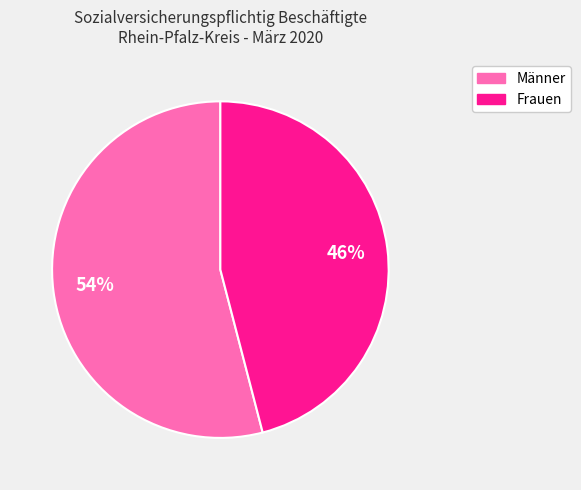

How many segments does this pie chart have?

2